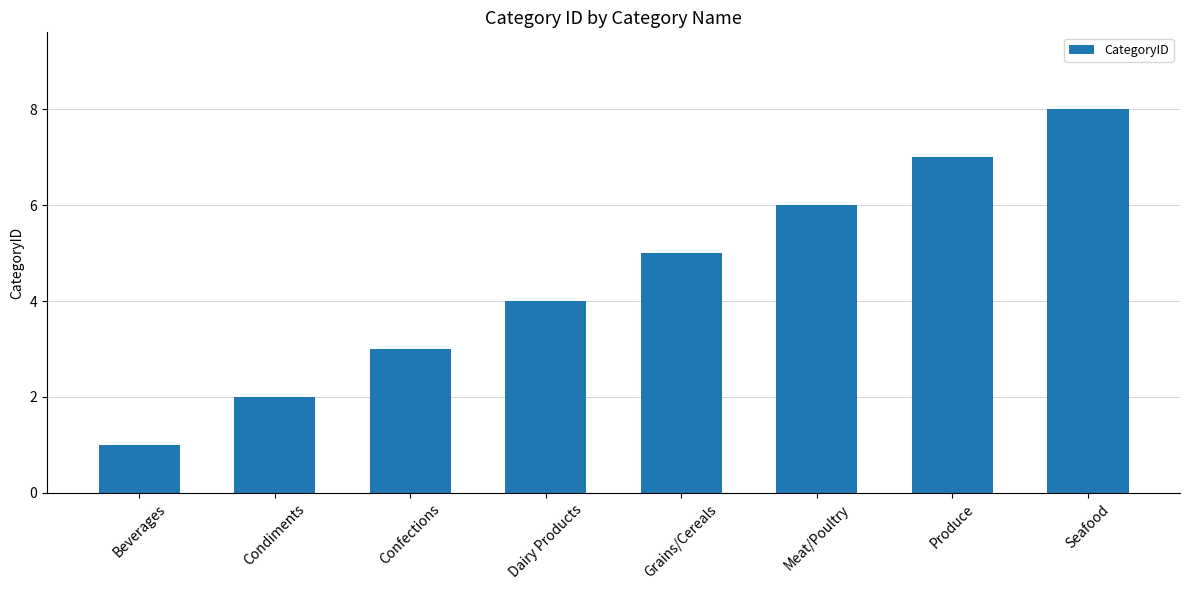

List the labels in order of value, largest first.

Seafood, Produce, Meat/Poultry, Grains/Cereals, Dairy Products, Confections, Condiments, Beverages